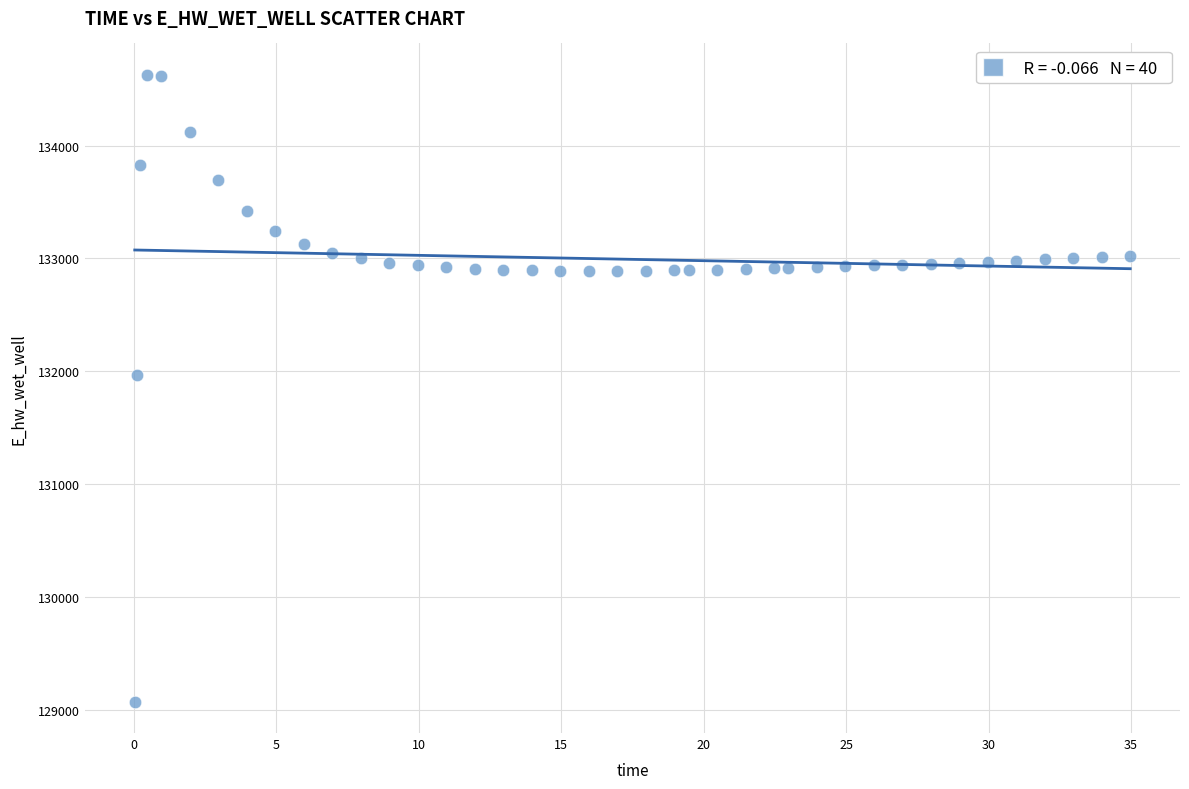

What Y value in the scatter plot is closest to 131848?

131969.6